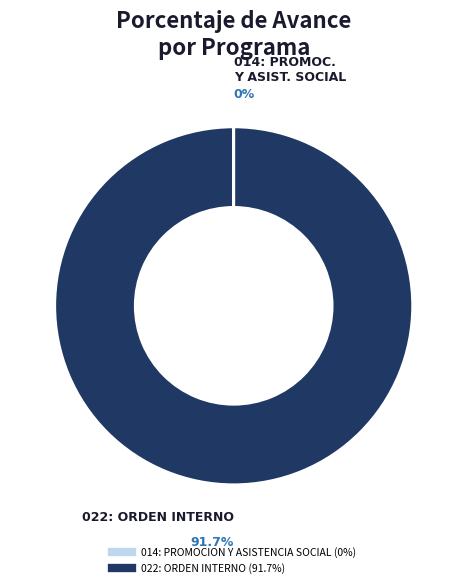

What is the change in value from 014: PROMOCION Y ASISTENCIA SOCIAL to 022: ORDEN INTERNO?

+91.7